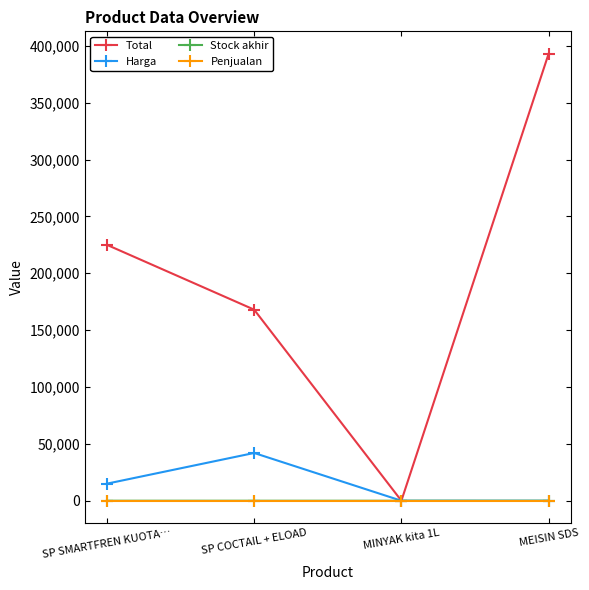

What position from the left is MEISIN SDS?

4